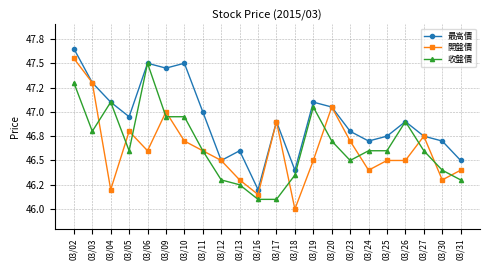

The 開盤價 series shows 13.3 at 03/18. True or false?

False